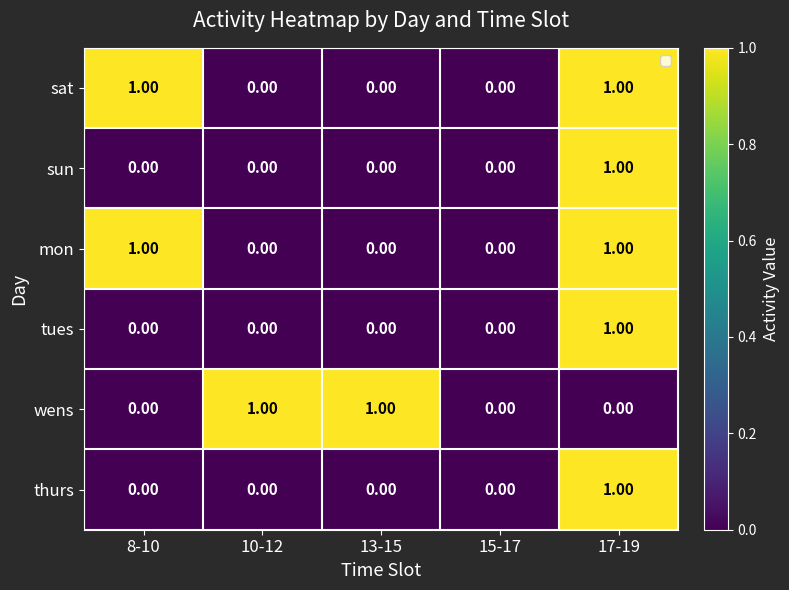

Is the value of thurs at 13-15 greater than the value of sat at 8-10?

No